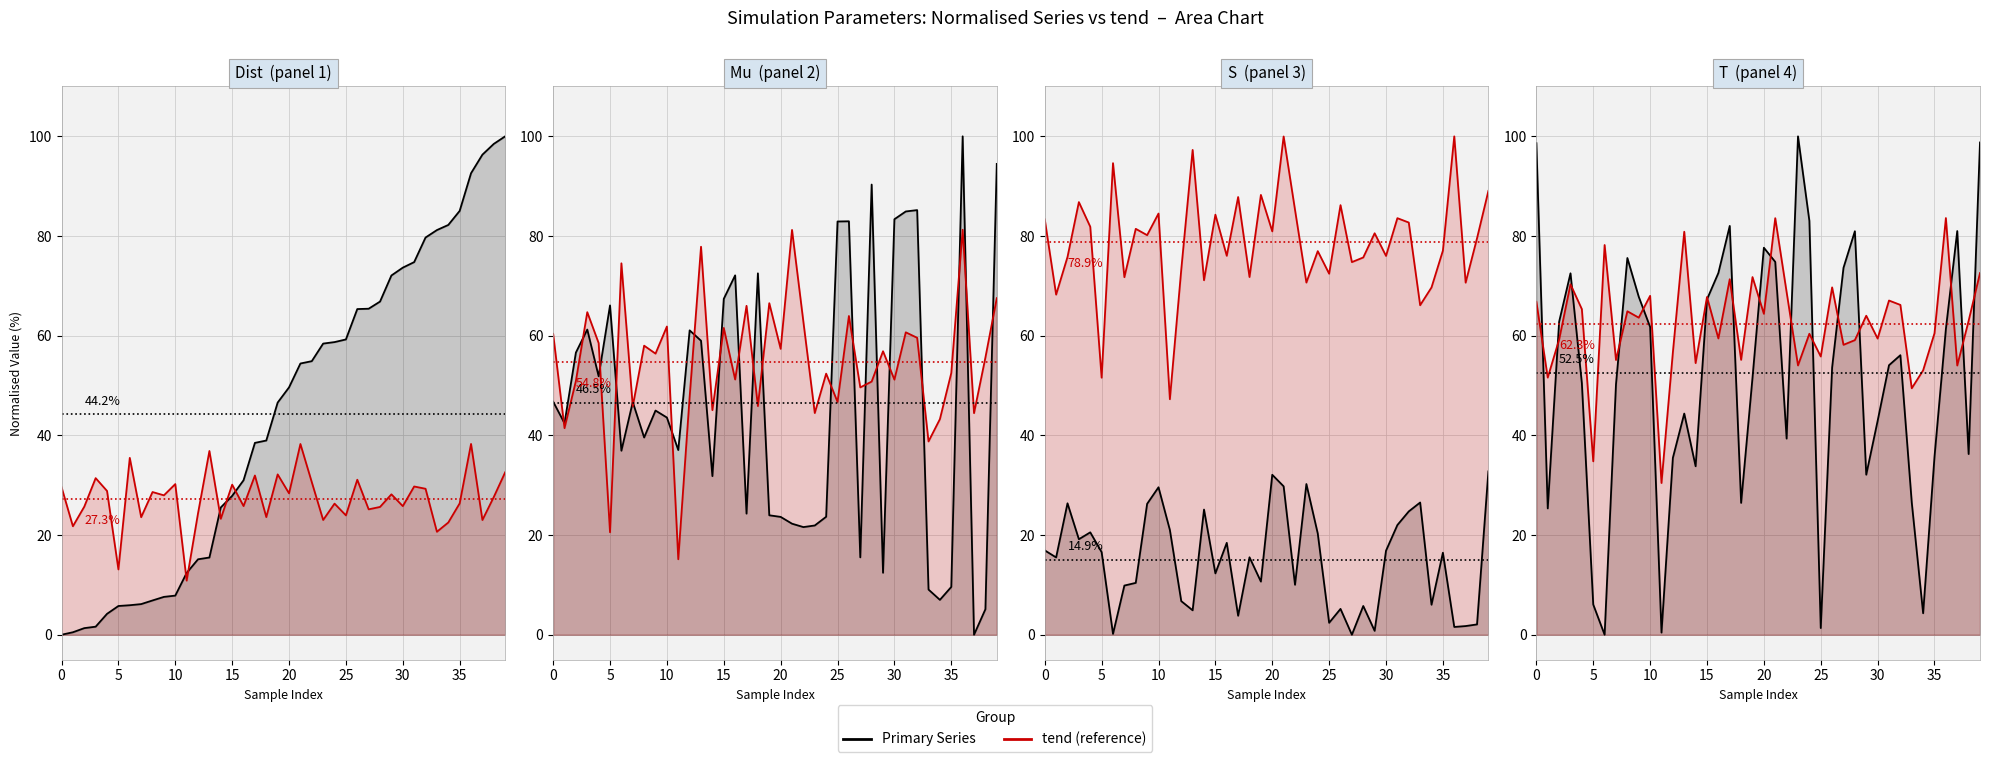

What is the difference between the maximum and minimum values in the t series?

100.0